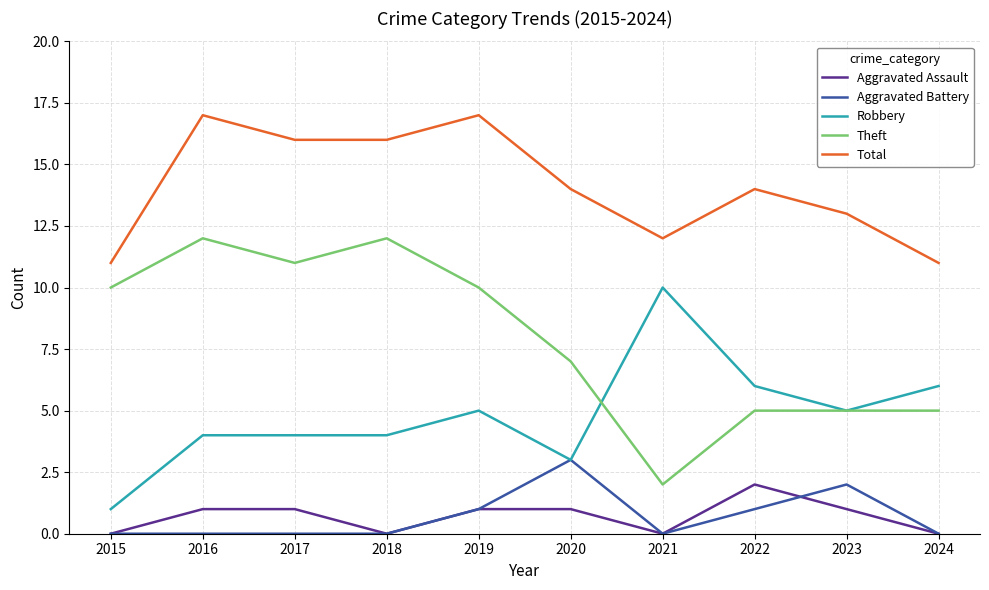

Reading left to right, list all the values displayed in this chart.

Aggravated Assault: 0	1	1	0	1	1	0	2	1	0
Aggravated Battery: 0	0	0	0	1	3	0	1	2	0
Robbery: 1	4	4	4	5	3	10	6	5	6
Theft: 10	12	11	12	10	7	2	5	5	5
Total: 11	17	16	16	17	14	12	14	13	11